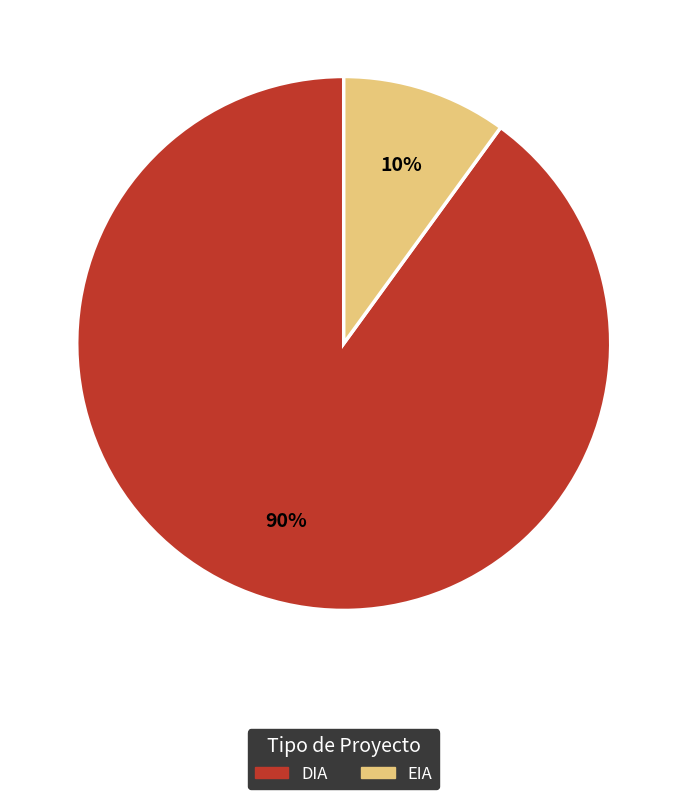

What is the majority slice?

DIA